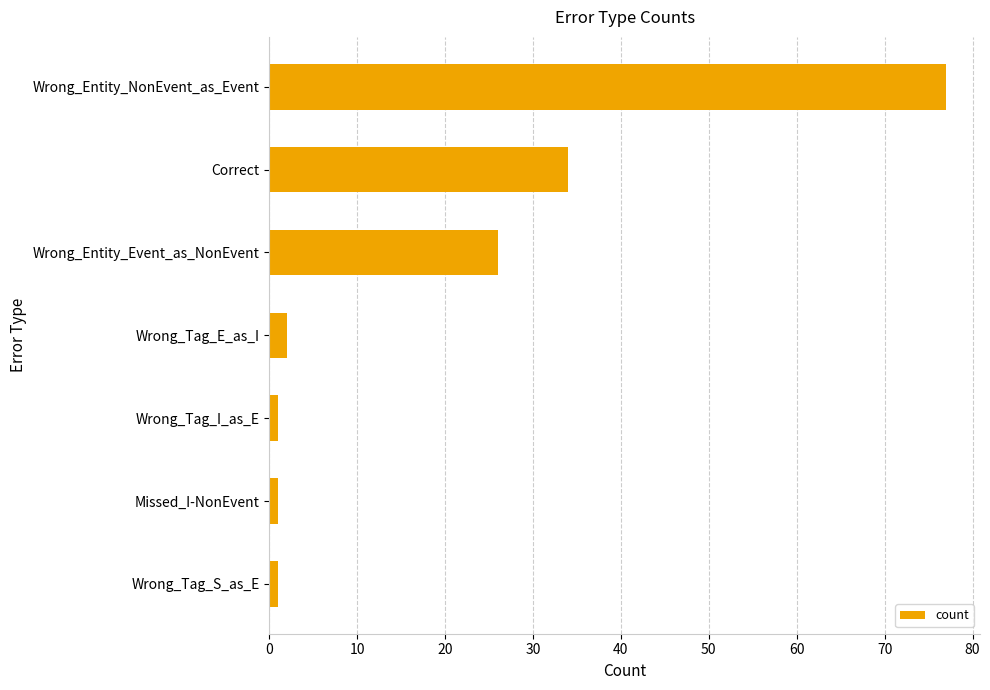

True or false: the data shows 34 at Correct.

True